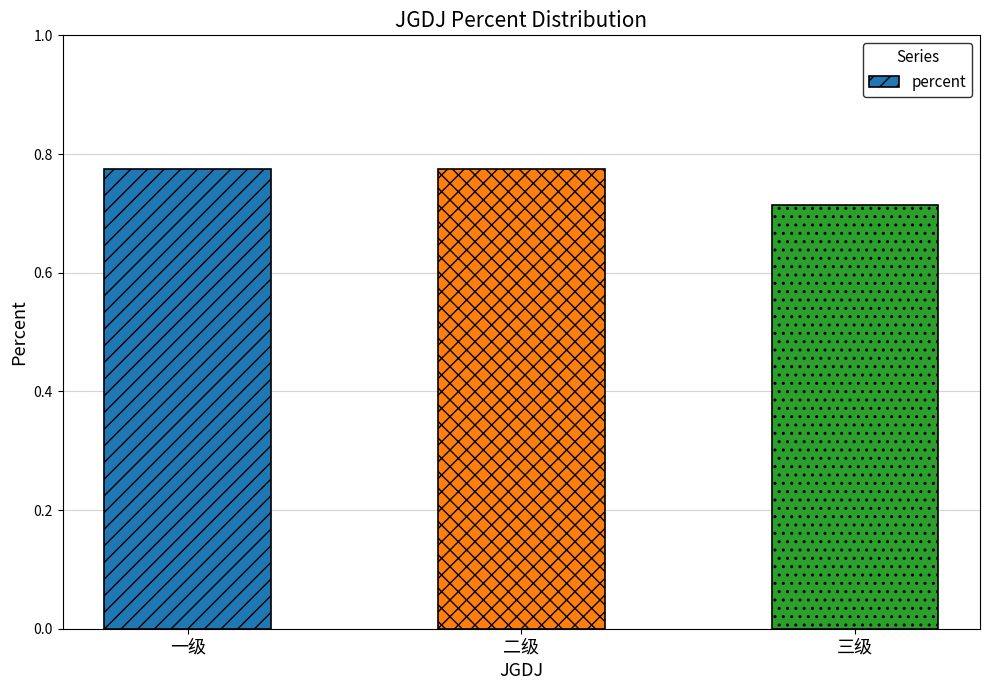

Which category has the lowest value across all series?

三级